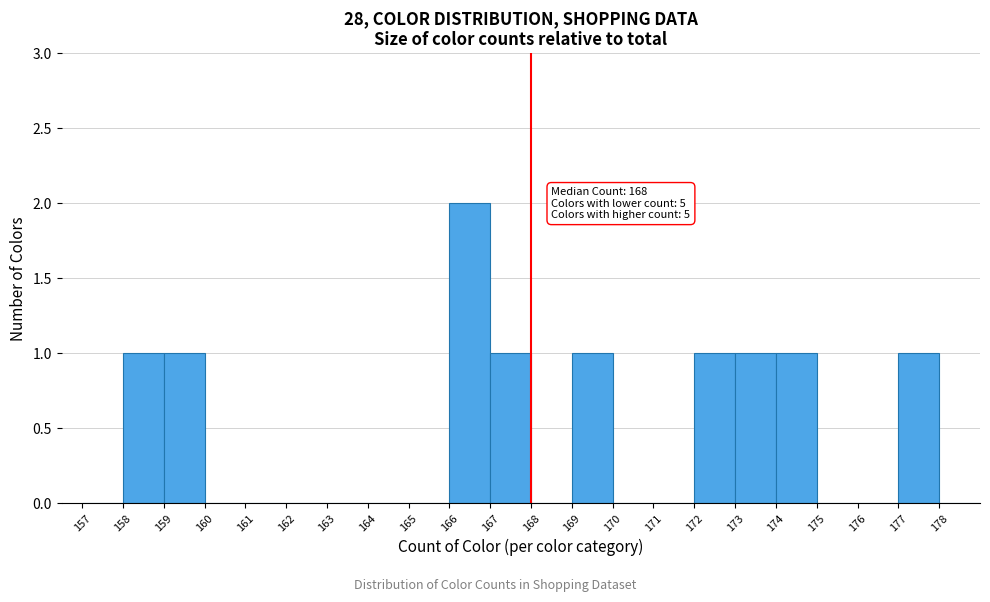

Which range on the x-axis has the tallest bar?

166 to 167